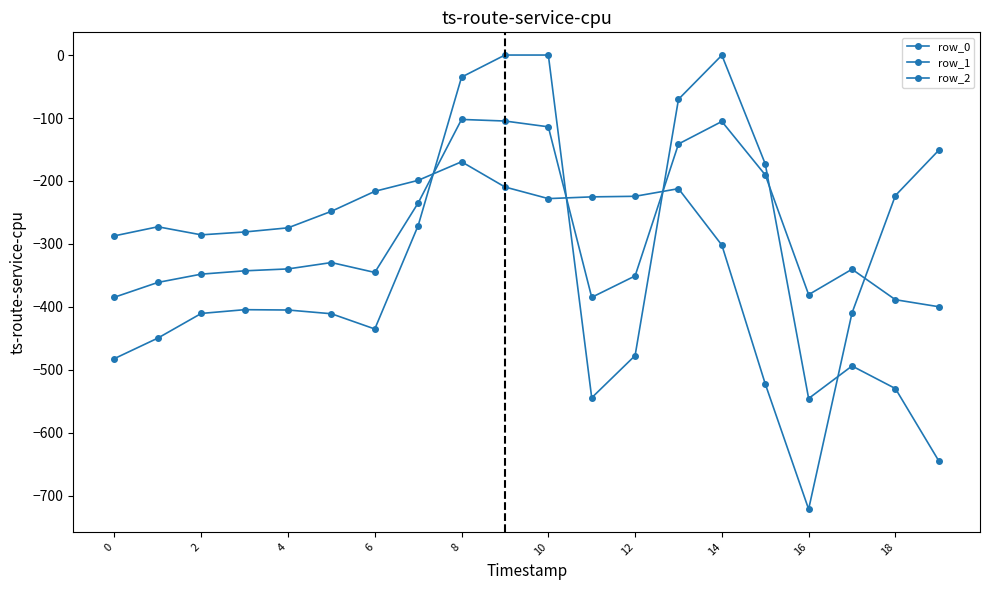

How many lines are shown in the chart?

3